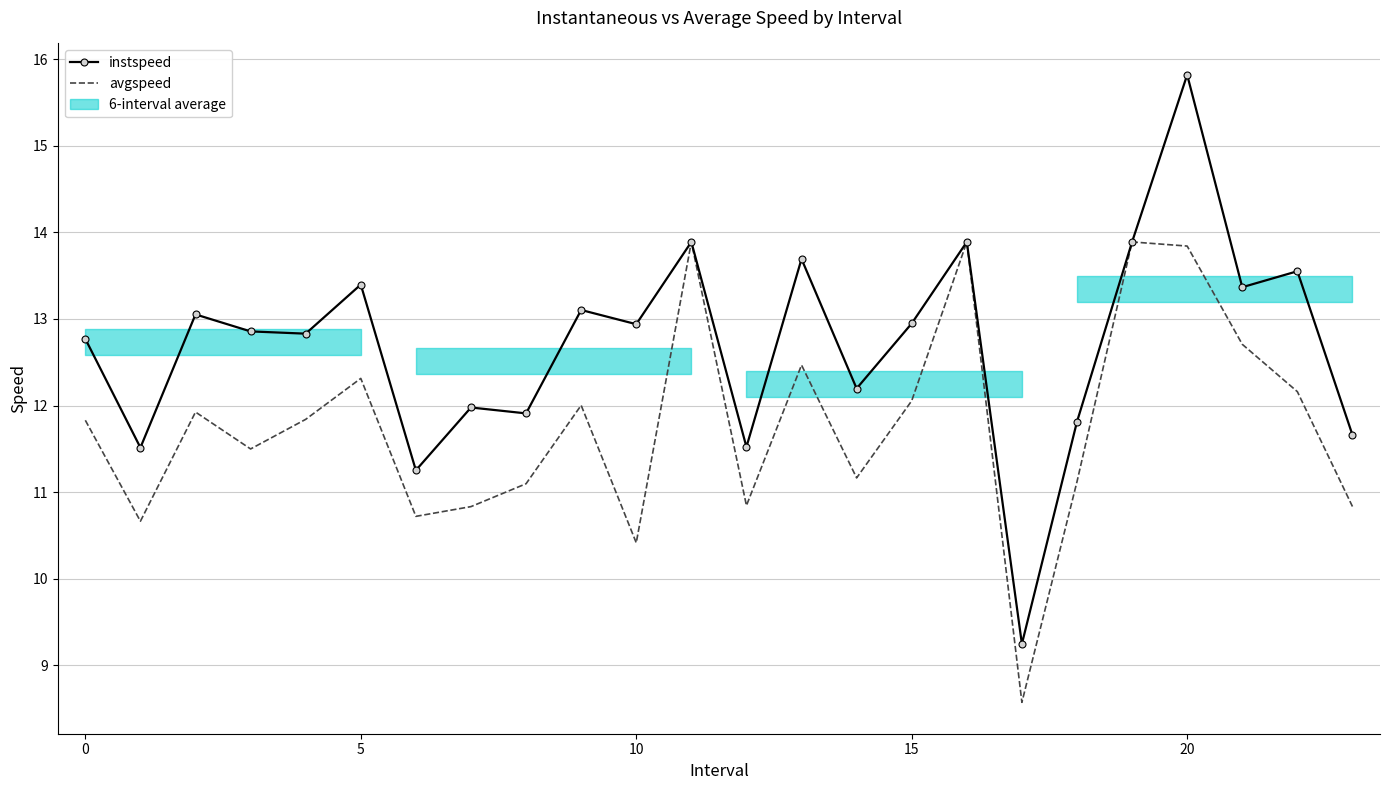

What is the difference between the second highest and minimum values in the instspeed series?

4.6